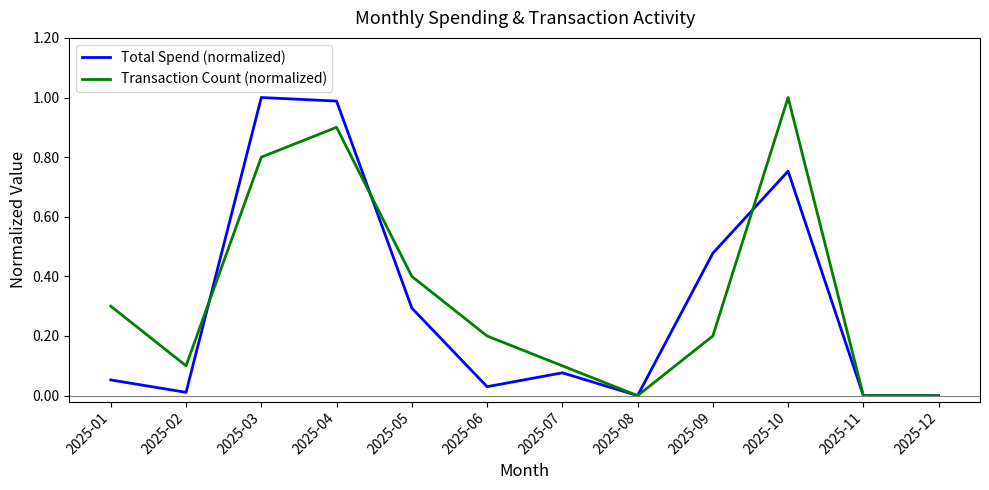

What is the highest value of the Transaction Count (normalized) series?

1.0